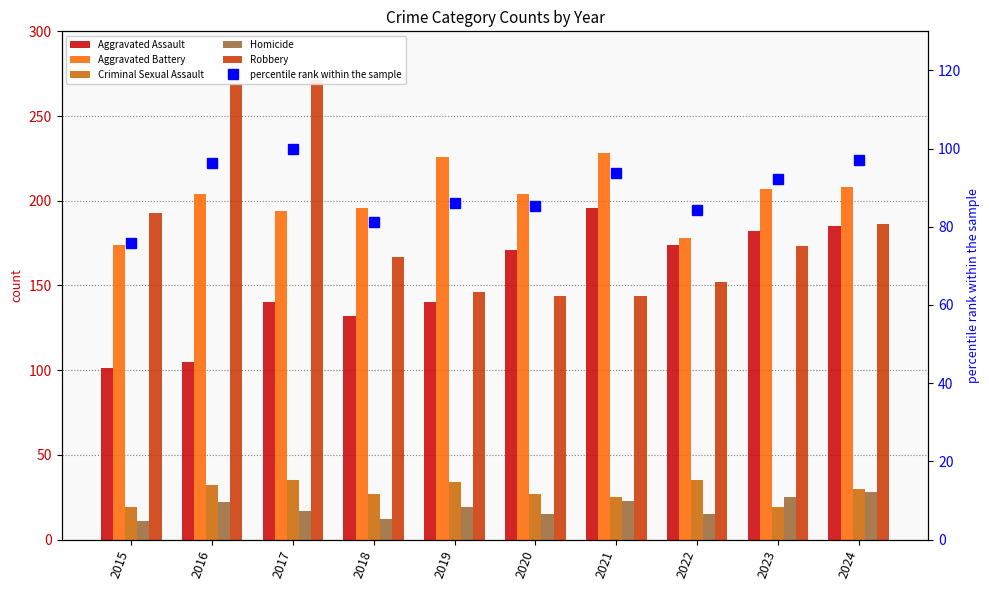

Rank the categories by Aggravated Assault value from highest to lowest.

2021, 2024, 2023, 2022, 2020, 2017, 2019, 2018, 2016, 2015